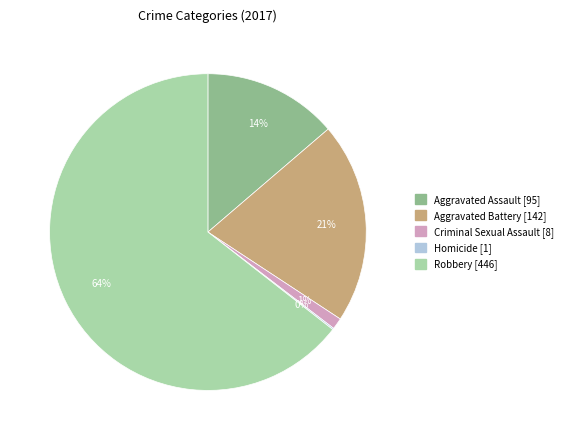

Does any single category account for the majority?

Yes